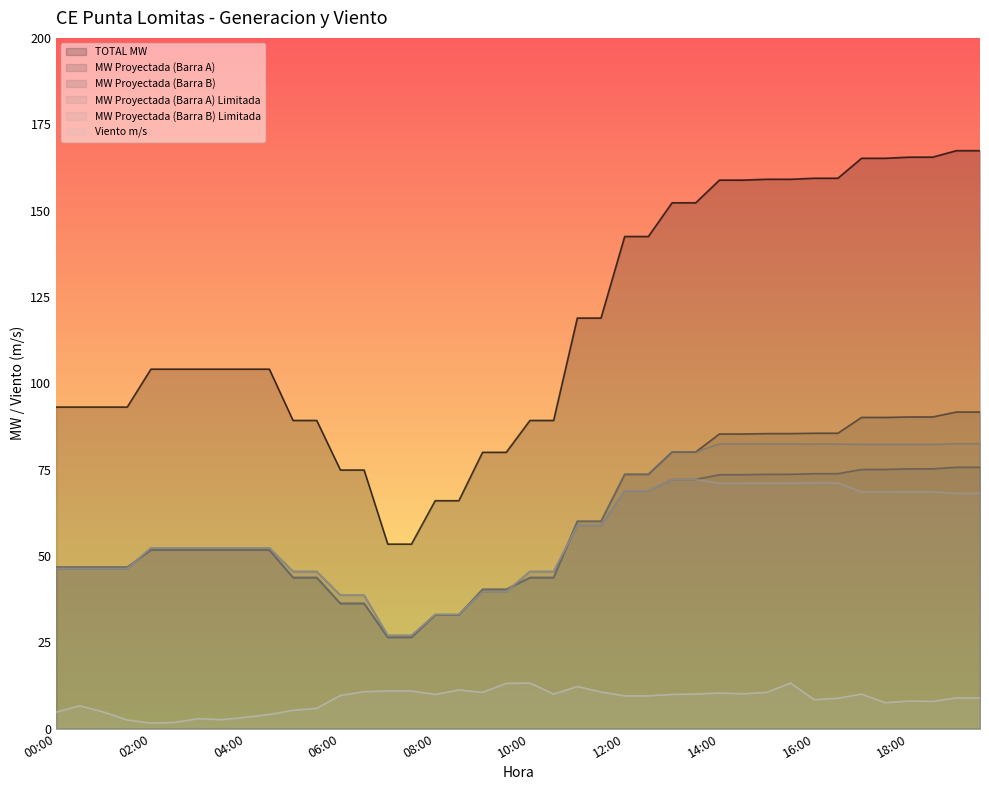

Rank the categories by MW Proyectada (Barra B) Limitada value from highest to lowest.

13:00, 13:30, 16:00, 16:30, 15:00, 15:30, 14:00, 14:30, 12:00, 12:30, 18:00, 18:30, 17:00, 17:30, 19:00, 19:30, 11:00, 11:30, 02:00, 02:30, 03:00, 03:30, 04:00, 04:30, 00:00, 00:30, 01:00, 01:30, 05:00, 05:30, 10:00, 10:30, 09:00, 09:30, 06:00, 06:30, 08:00, 08:30, 07:00, 07:30